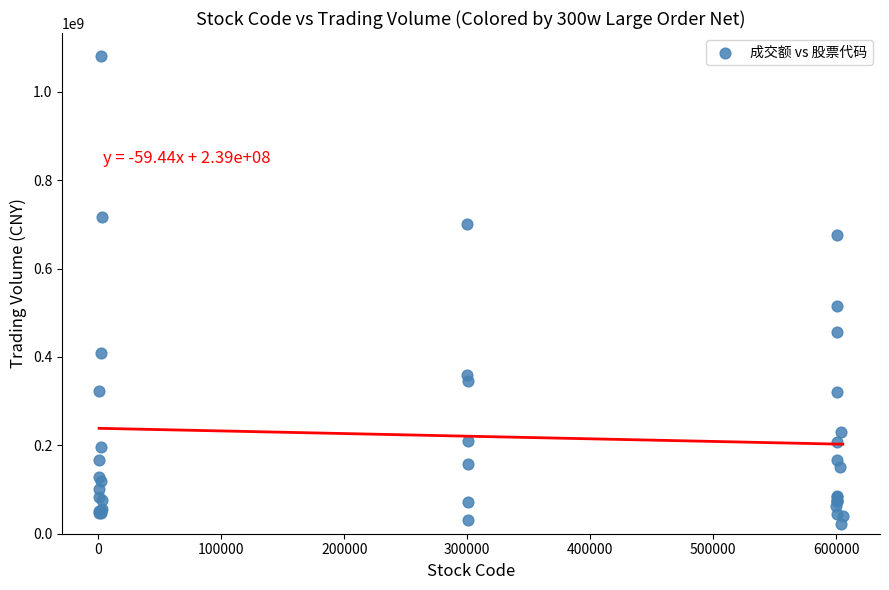

What Y value in the scatter plot is closest to 550657076?

515016974